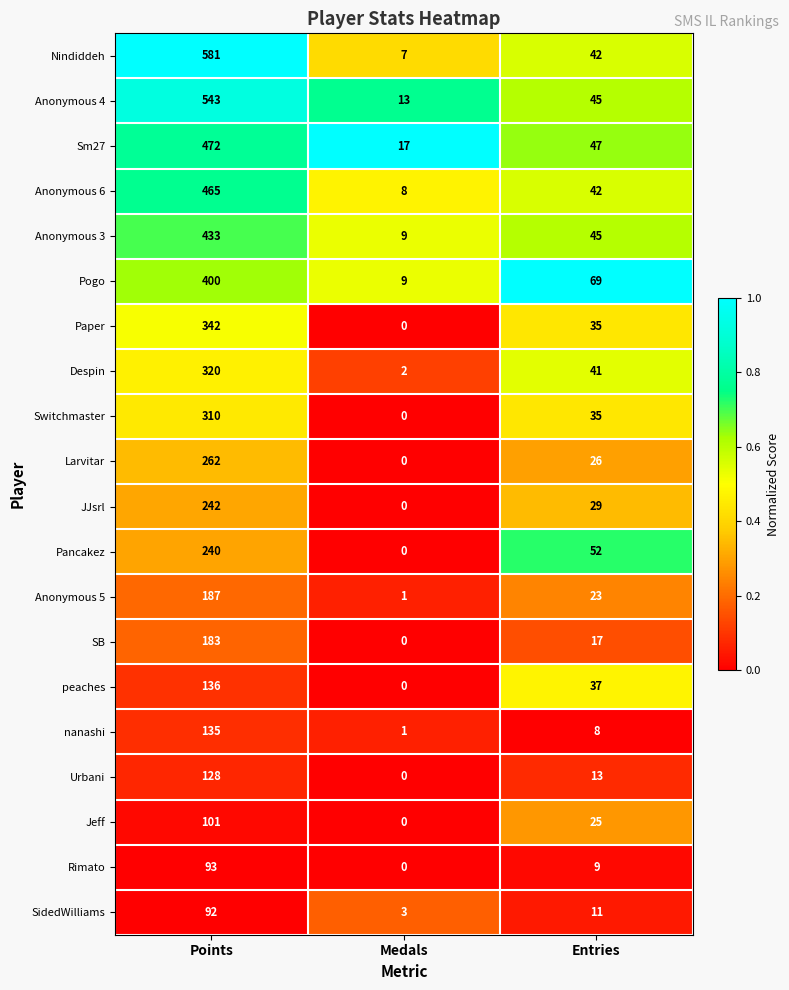

Which label corresponds to the largest value in the chart?

Points